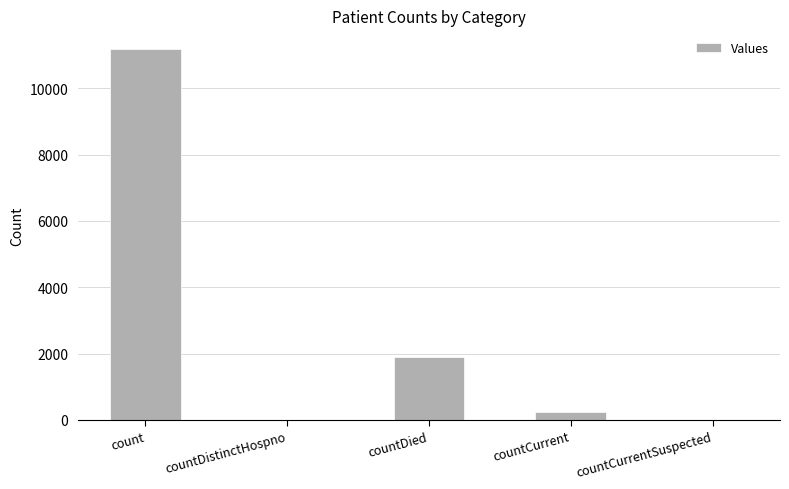

Which category has the highest value across all series?

count